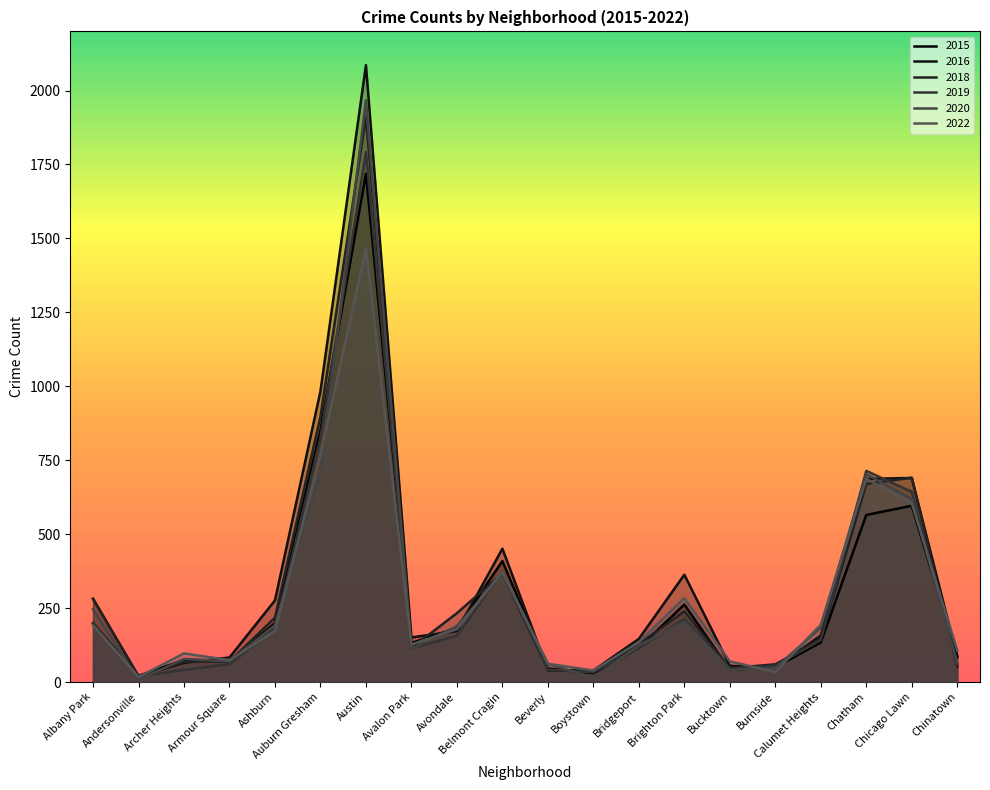

At Beverly, list the series in order from smallest to largest.

2016, 2018, 2019, 2015, 2020, 2022